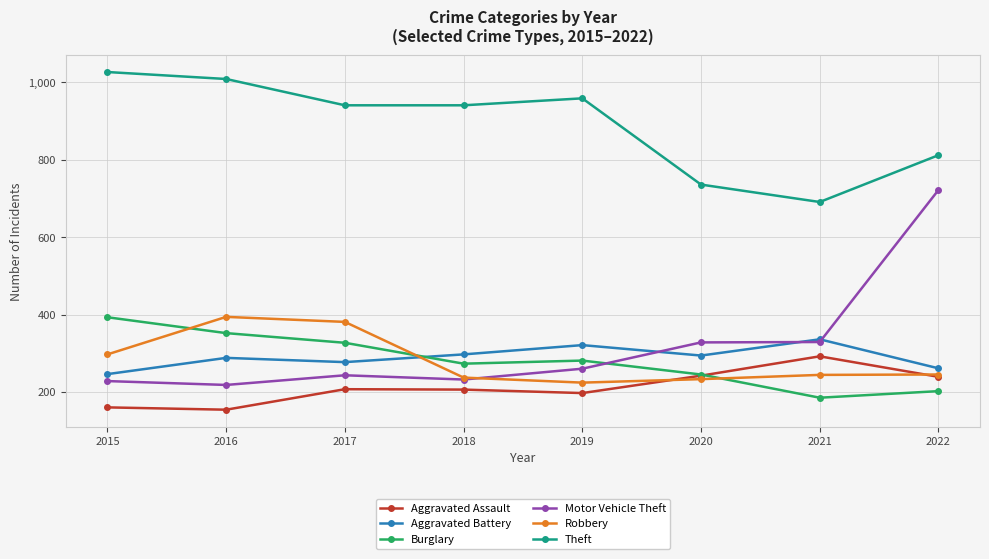

True or false: Theft has more than 0 interior local peaks.

True